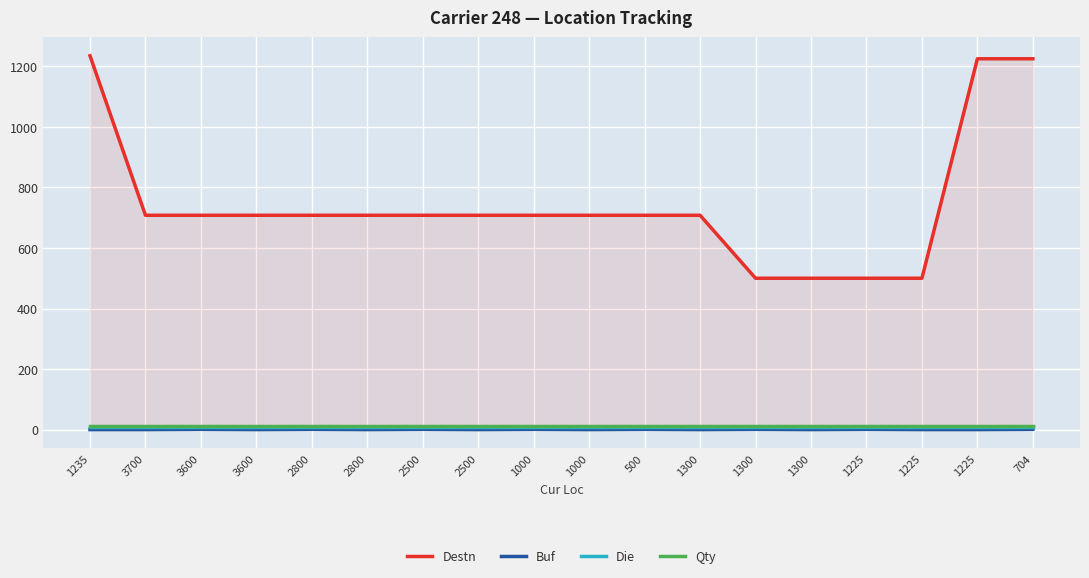

True or false: Qty has a value of 13 at 704.

True